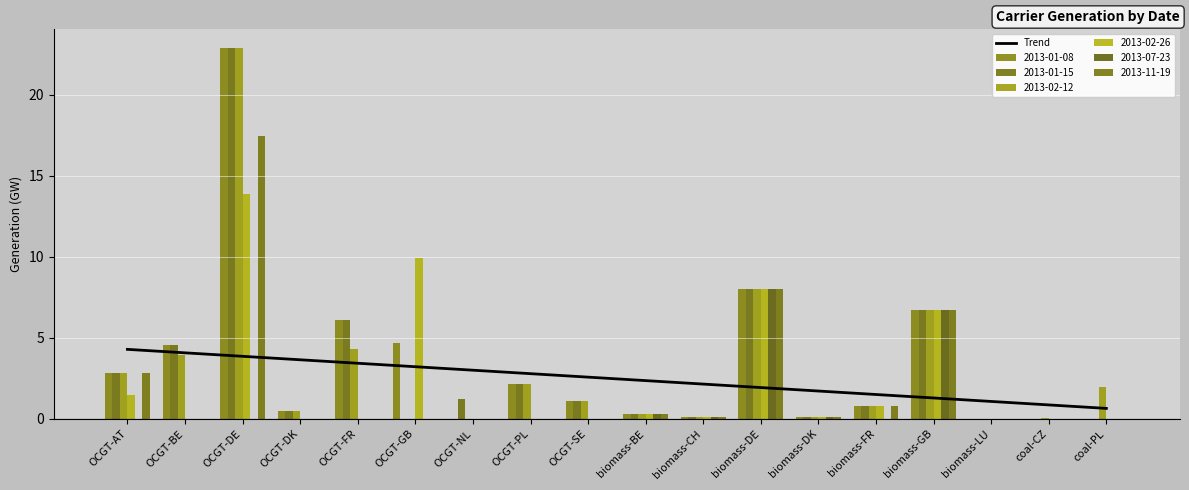

Is it true that the value at biomass-CH is 1.5?

False